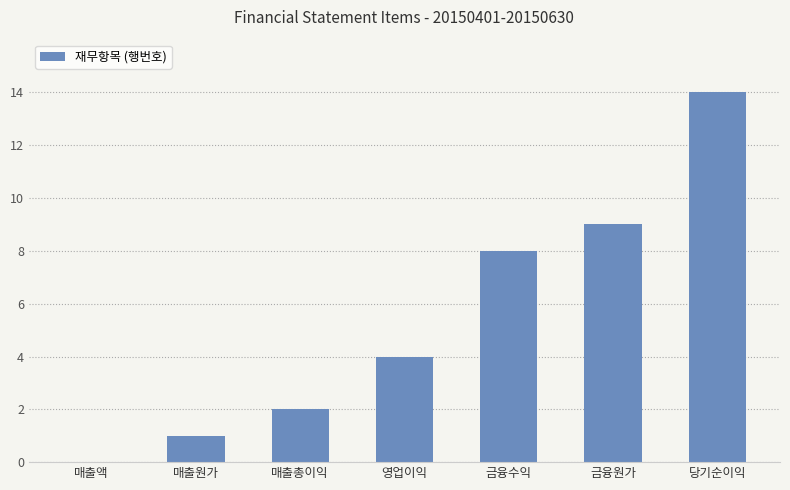

What is the sum of all values?

38